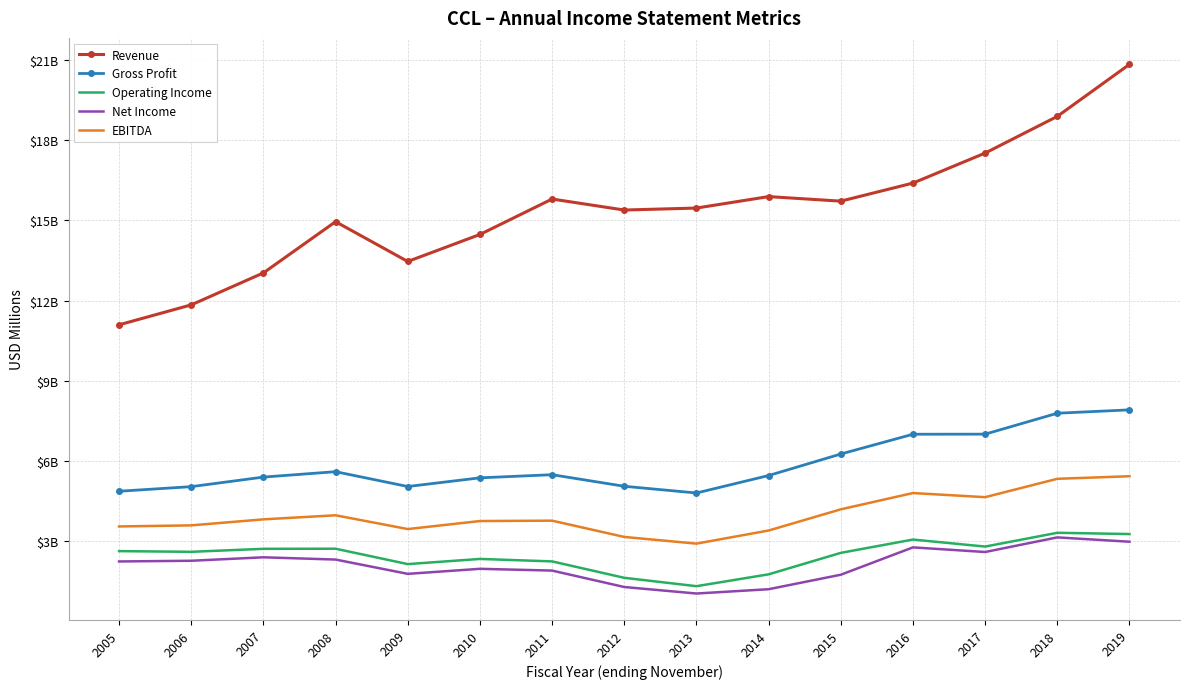

True or false: Gross Profit and Net Income cross at least once.

False